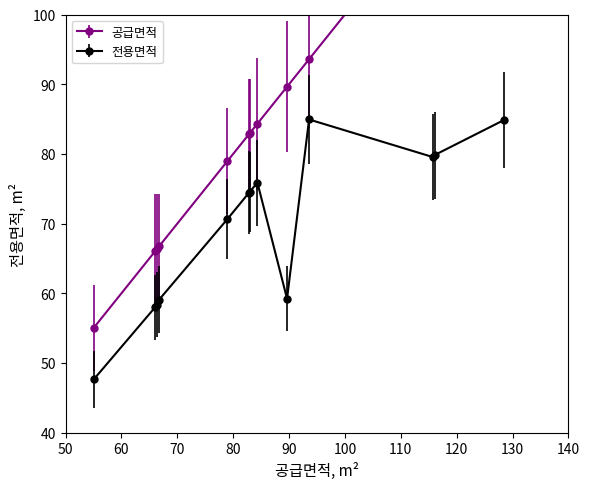

Rank the categories by 공급면적 value from highest to lowest.

128, 116B, 115A, 93, 89, 84, 82B, 82A, 78, 66C, 66B, 66A, 55